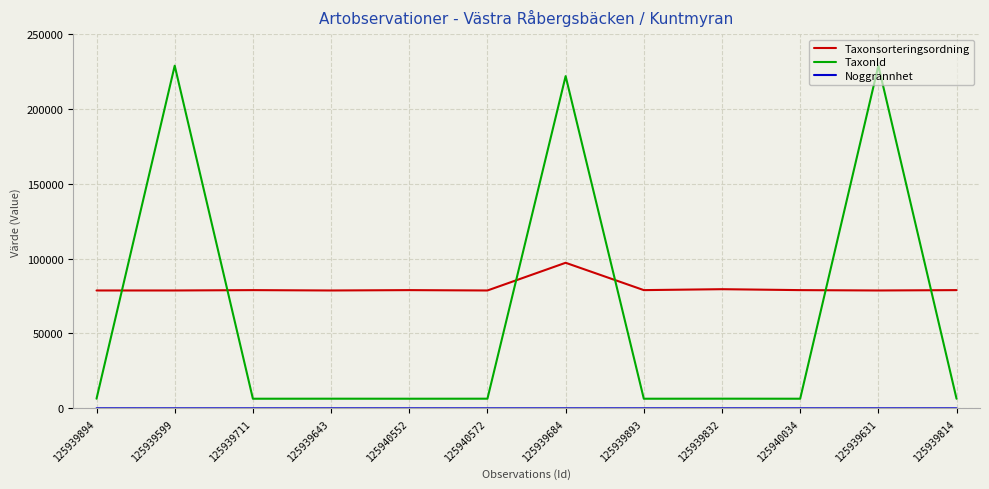

What is the minimum value shown in the chart?

10